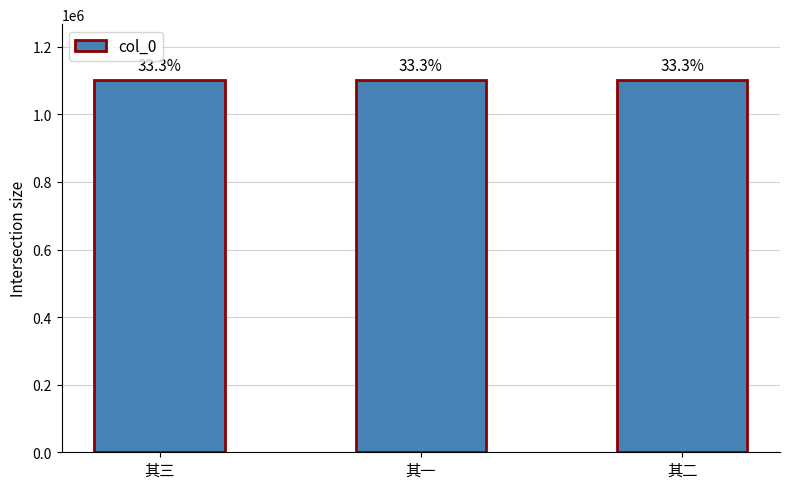

List the labels in order of value, smallest first.

其一, 其二, 其三